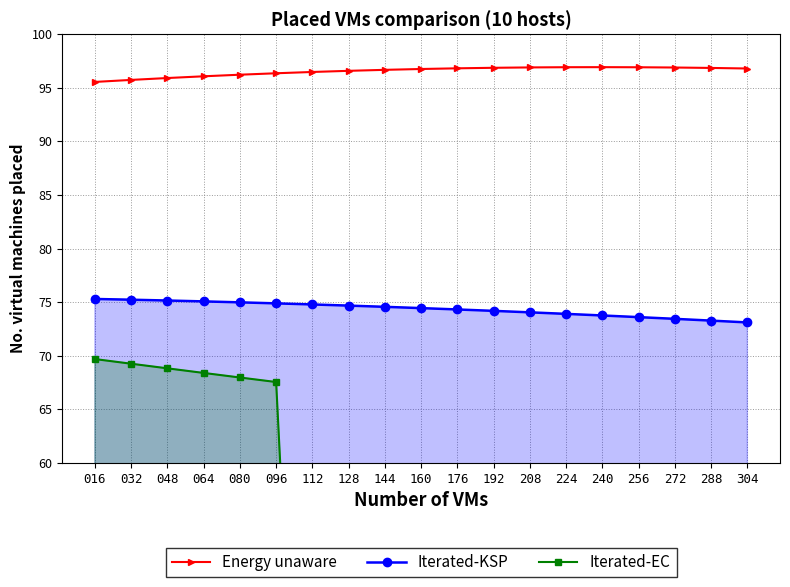

True or false: Iterated-EC has a value of 100.9 at 064.

False